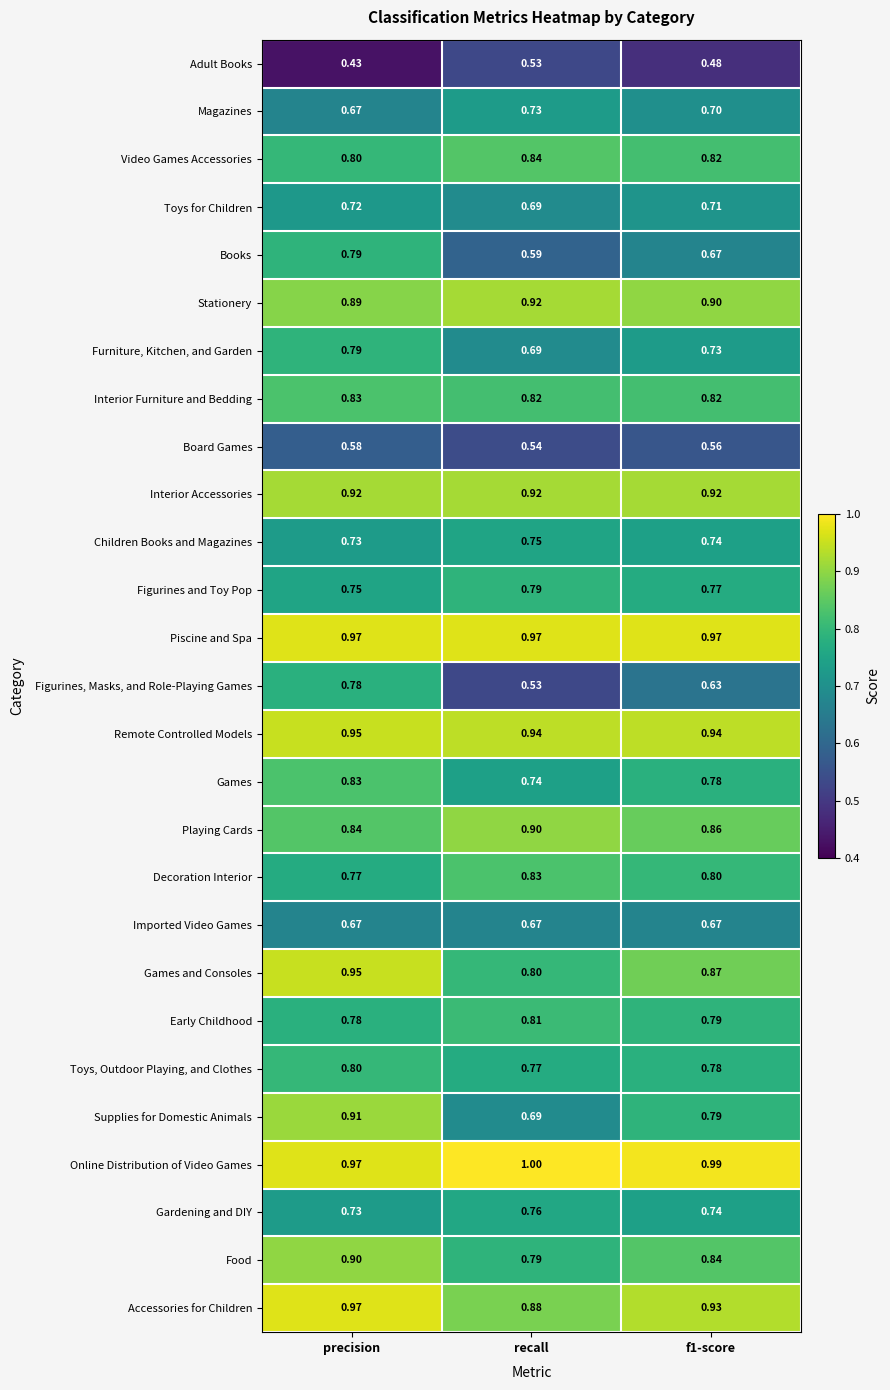

Is the value of Interior Furniture and Bedding at recall greater than the value of Board Games at f1-score?

Yes